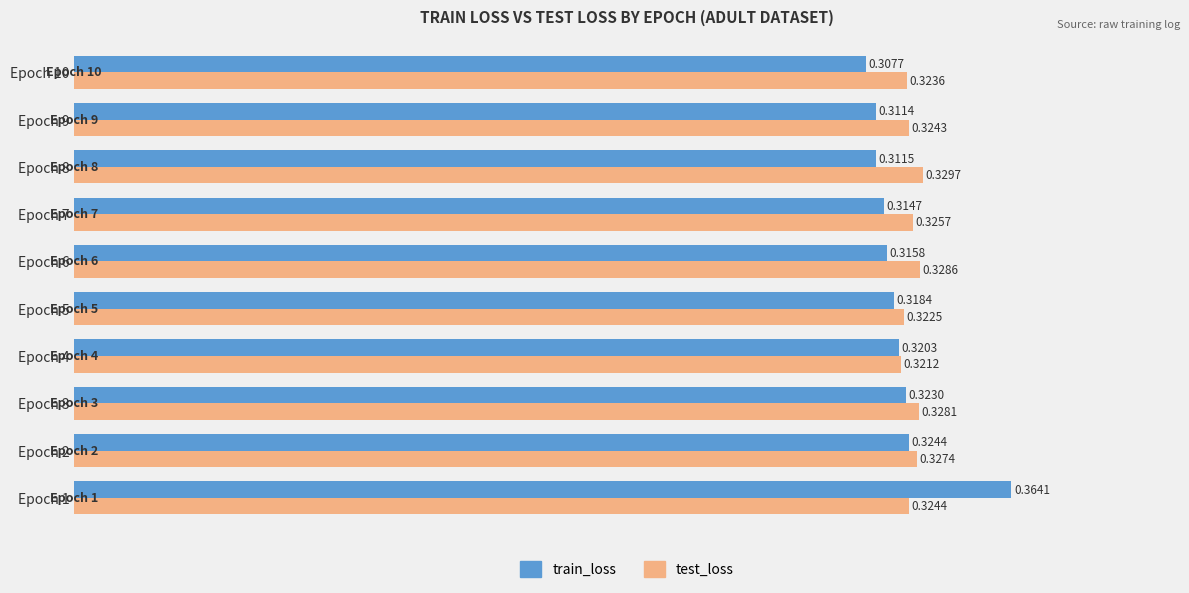

How many categories are shown in the chart?

10